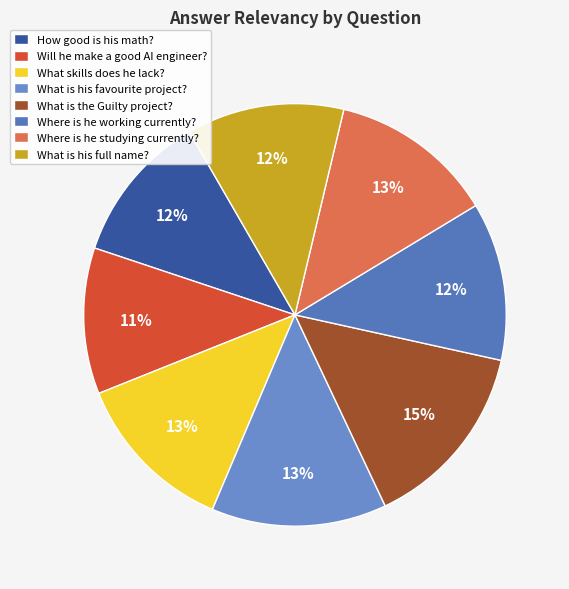

Count the number of slices in the pie.

8